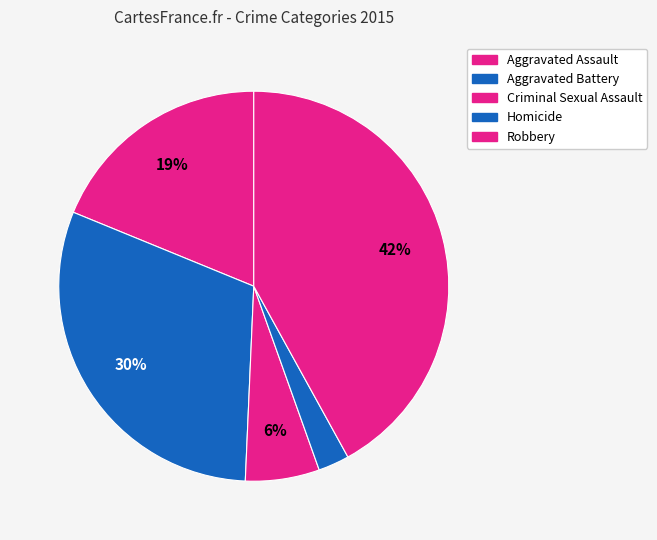

Is Aggravated Battery the majority of the pie?

No